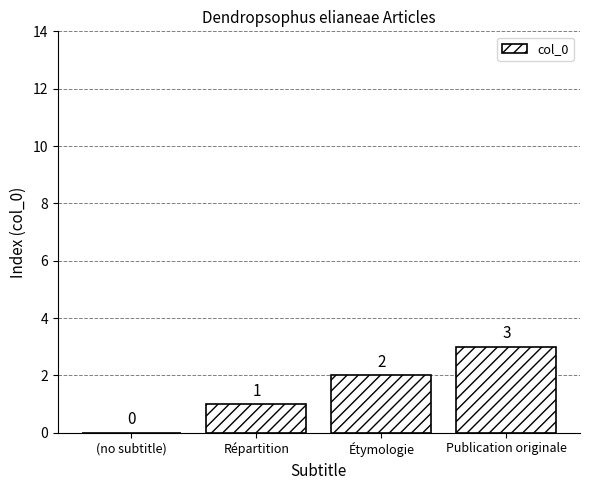

What is the average value?

2